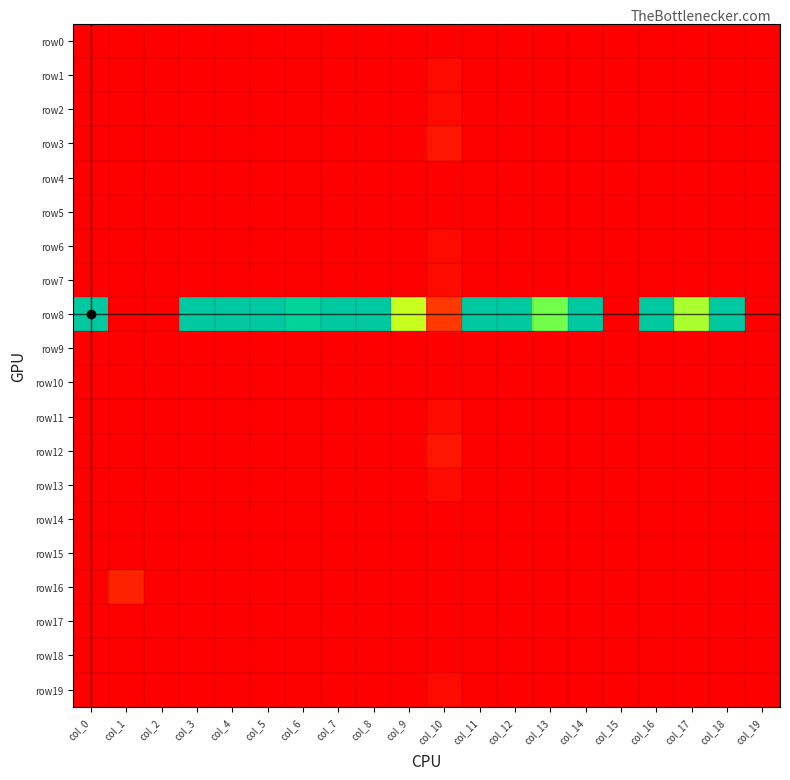

What is the spread (max minus min) of values at col_6?

38